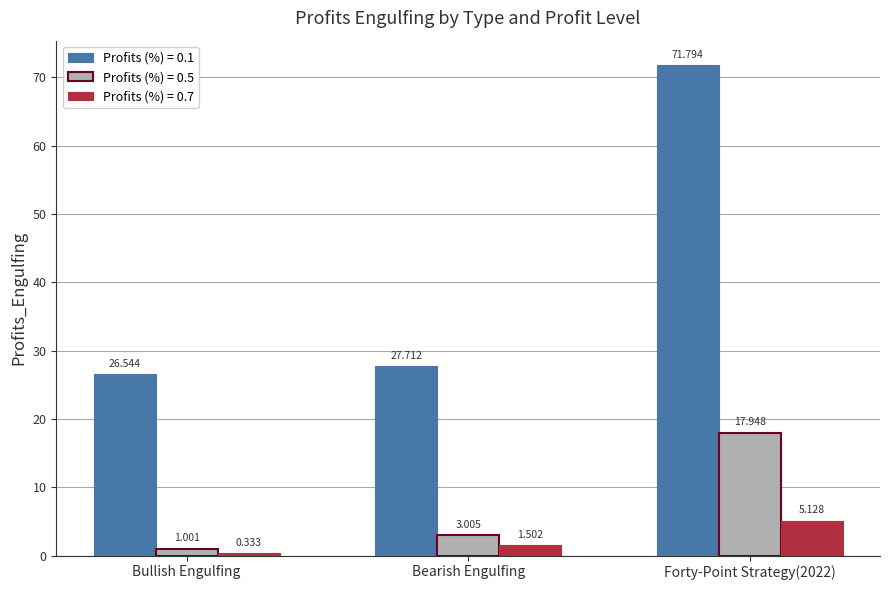

At which label is Profits (%) = 0.7 closest to 2?

Bearish Engulfing